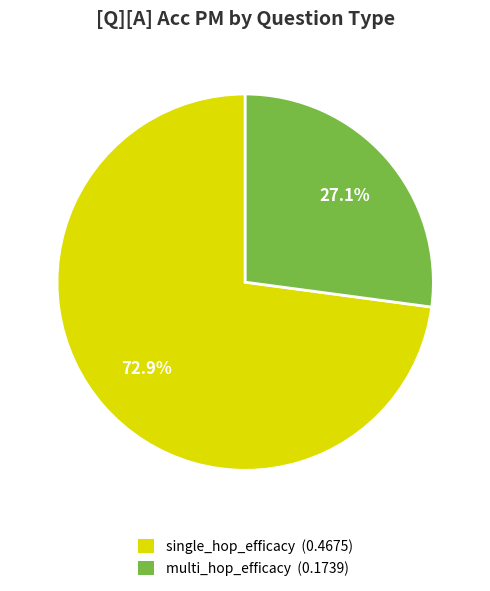

The single_hop_efficacy slice represents 60% of the pie. True or false?

False